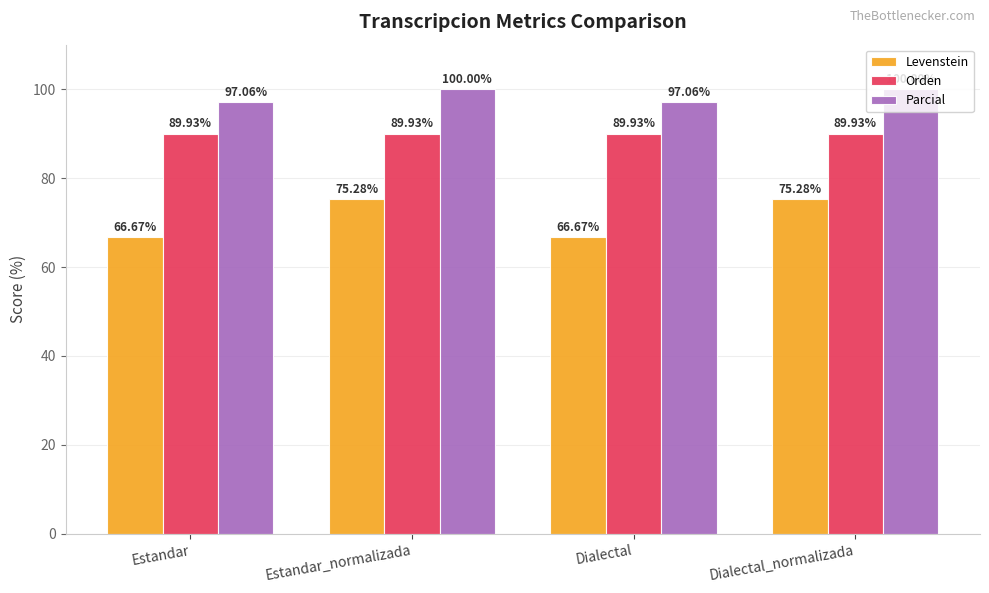

What are all the series names shown in the legend?

Levenstein, Orden, Parcial